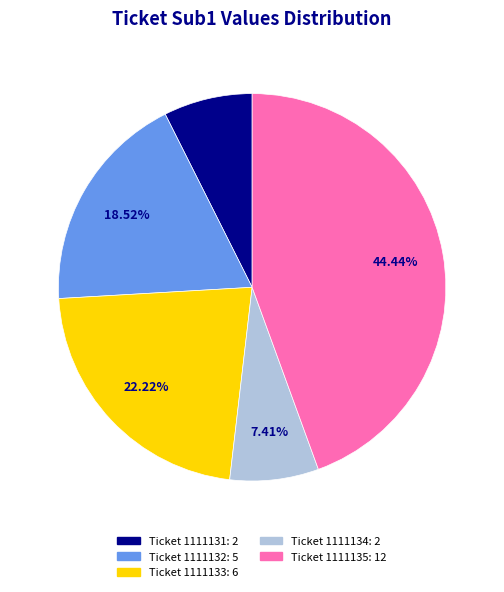

Does any single category account for the majority?

No